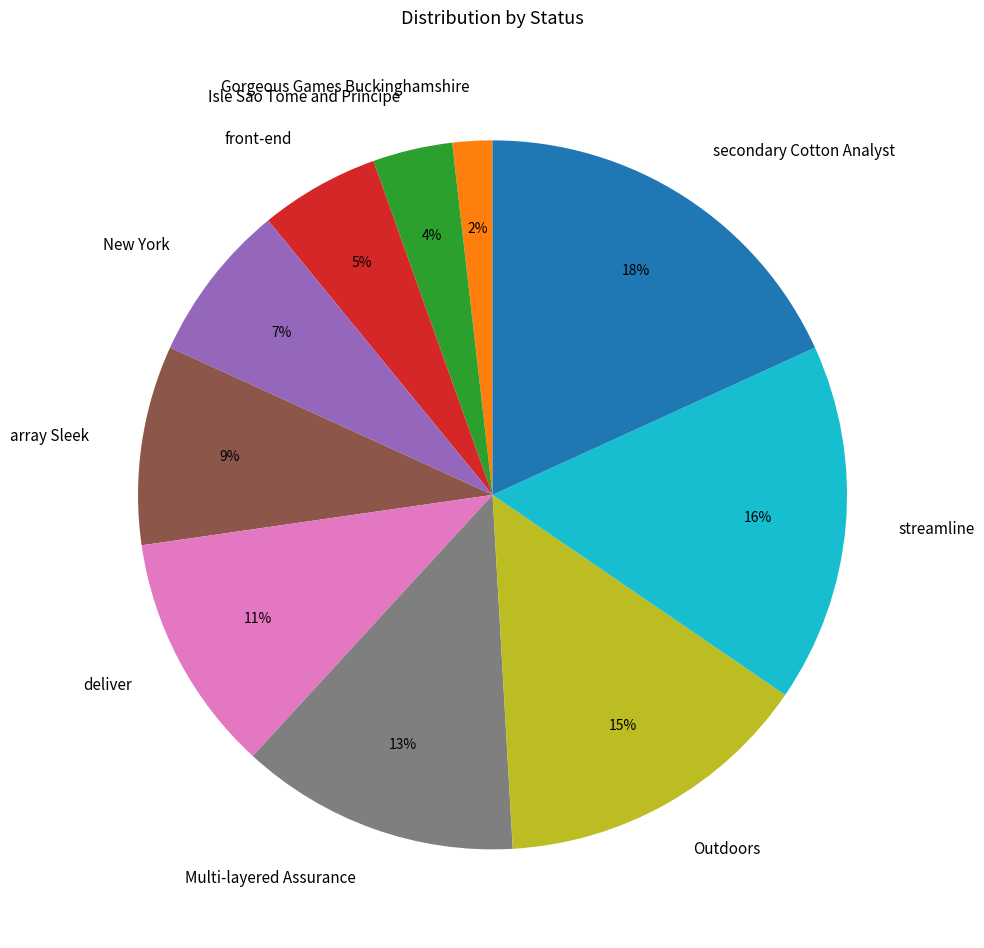

How many slices are in this pie chart?

10